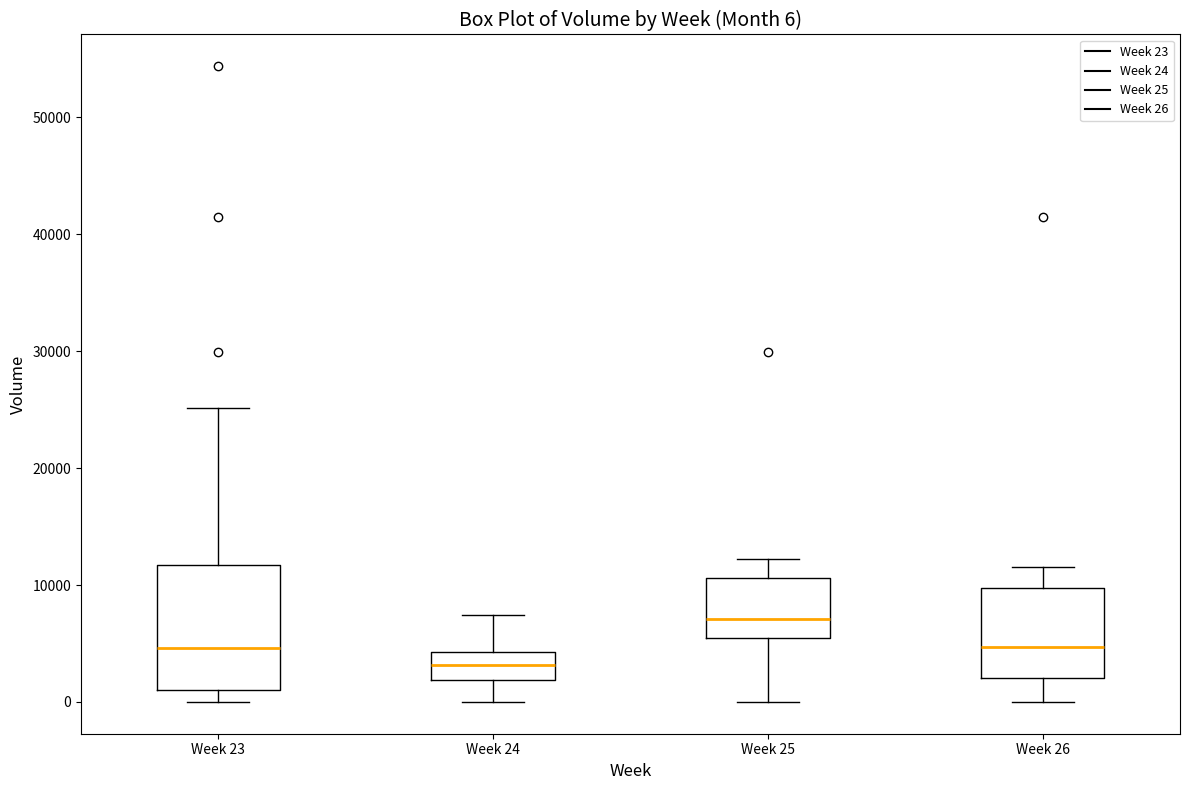

Which box has the lowest median line?

Week 24